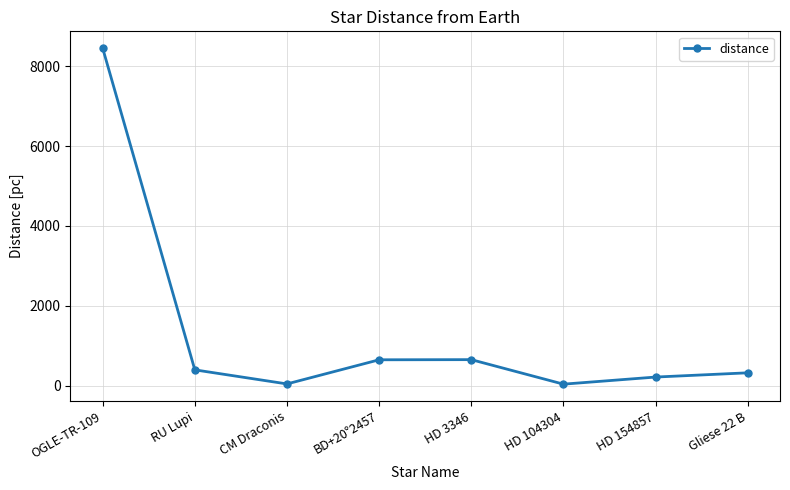

How many series are shown in this chart?

1